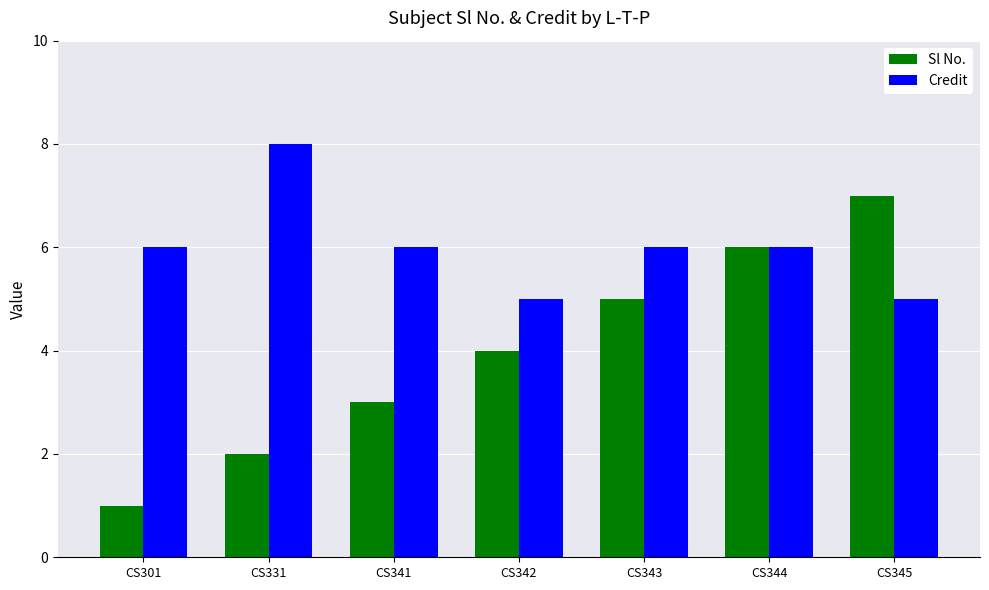

The value of Credit at CS345 is 5. True or false?

True